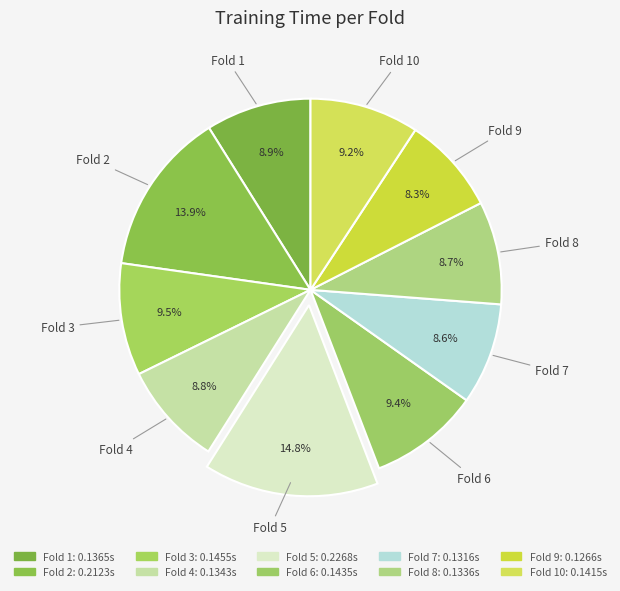

True or false: Fold 10 accounts for 9% of the total.

True